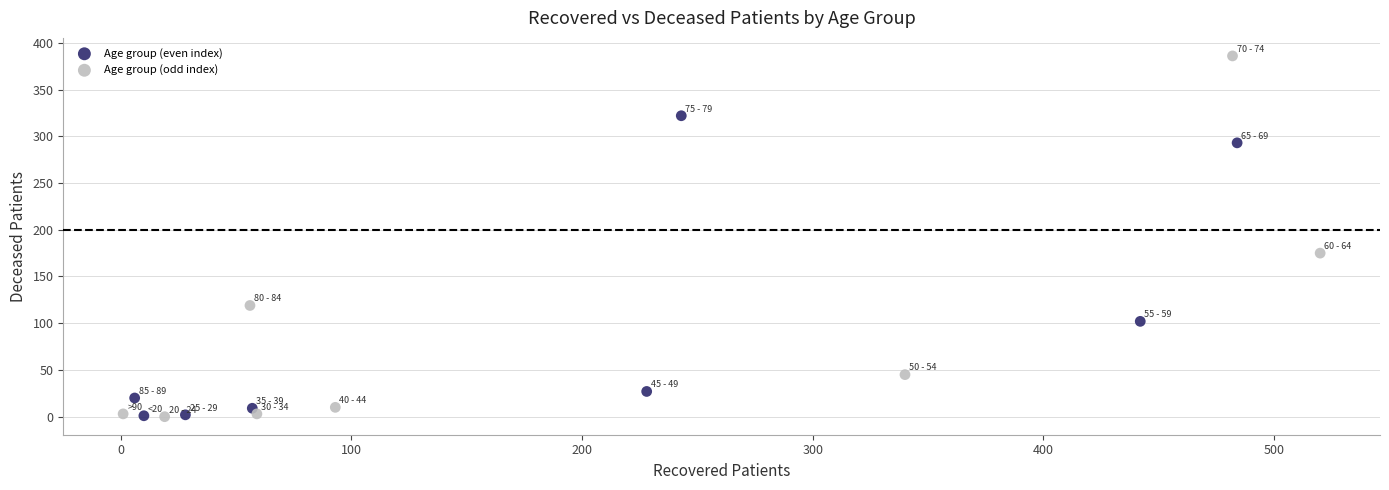

Which series has the largest Y range (max minus min)?

Age group (odd index)